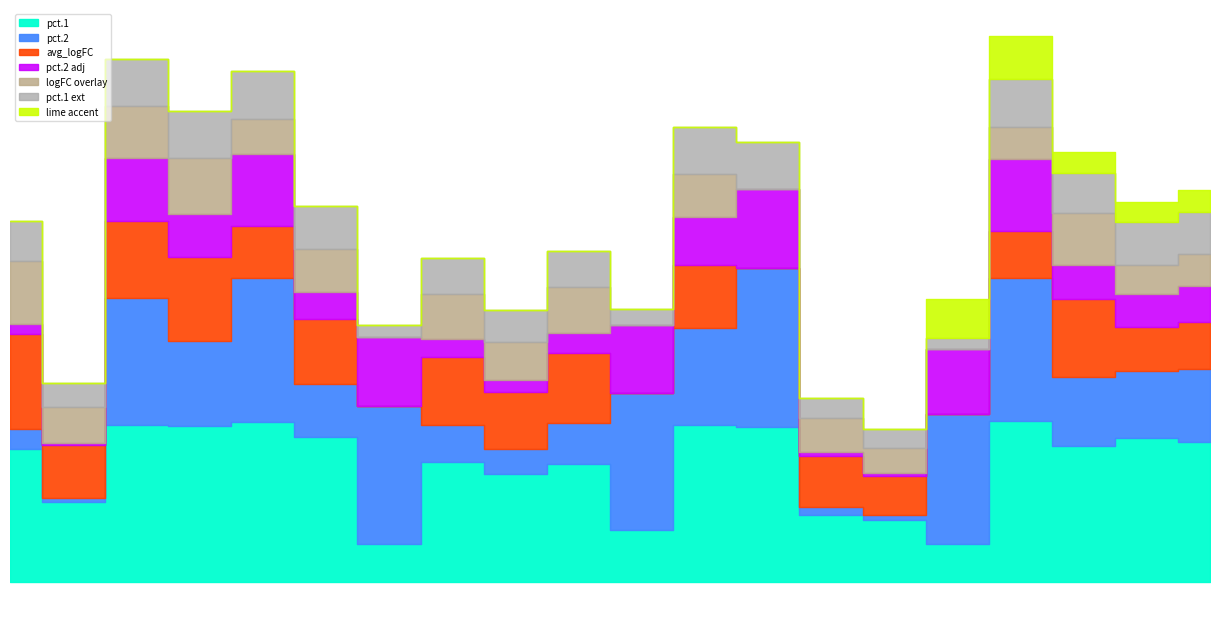

What is the label of the 18th point from the left?

Ncam1